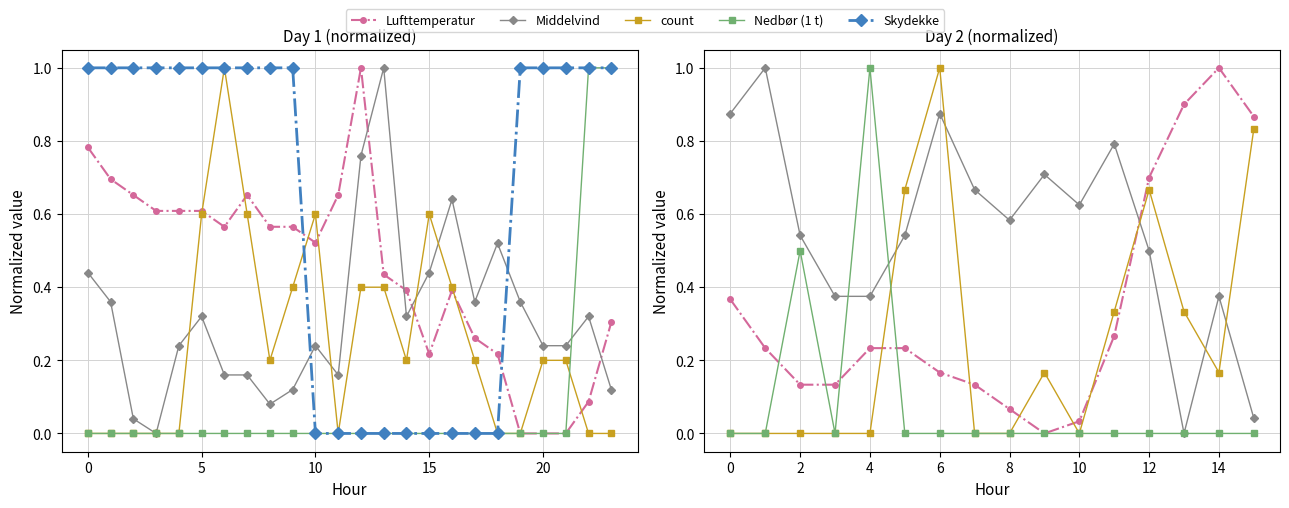

Does the chart display data point markers on the line(s)?

Yes